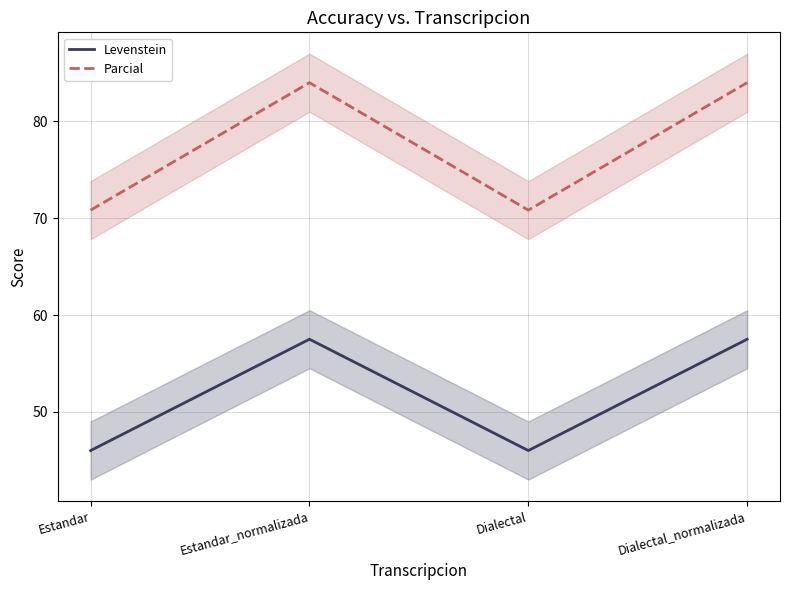

Which series has the widest spread of values?

Parcial